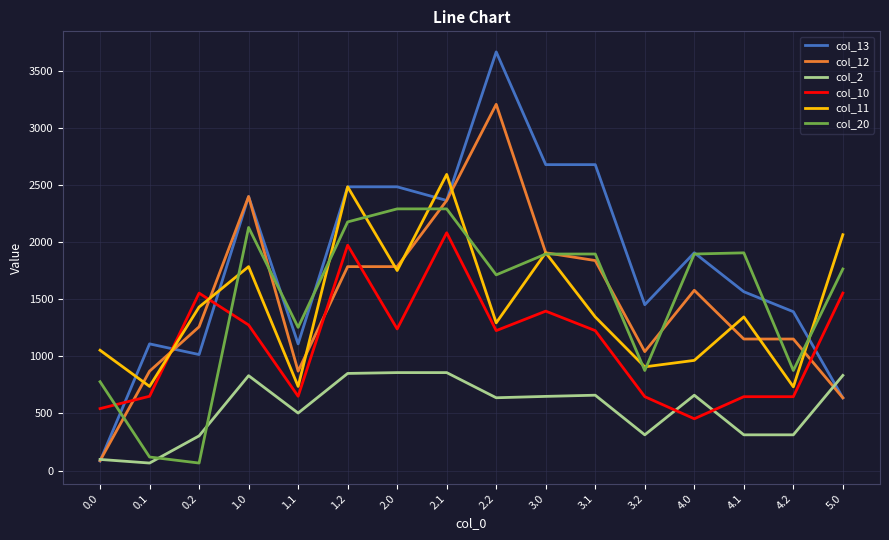

What is the total value across all series at 1.2?

11750.0